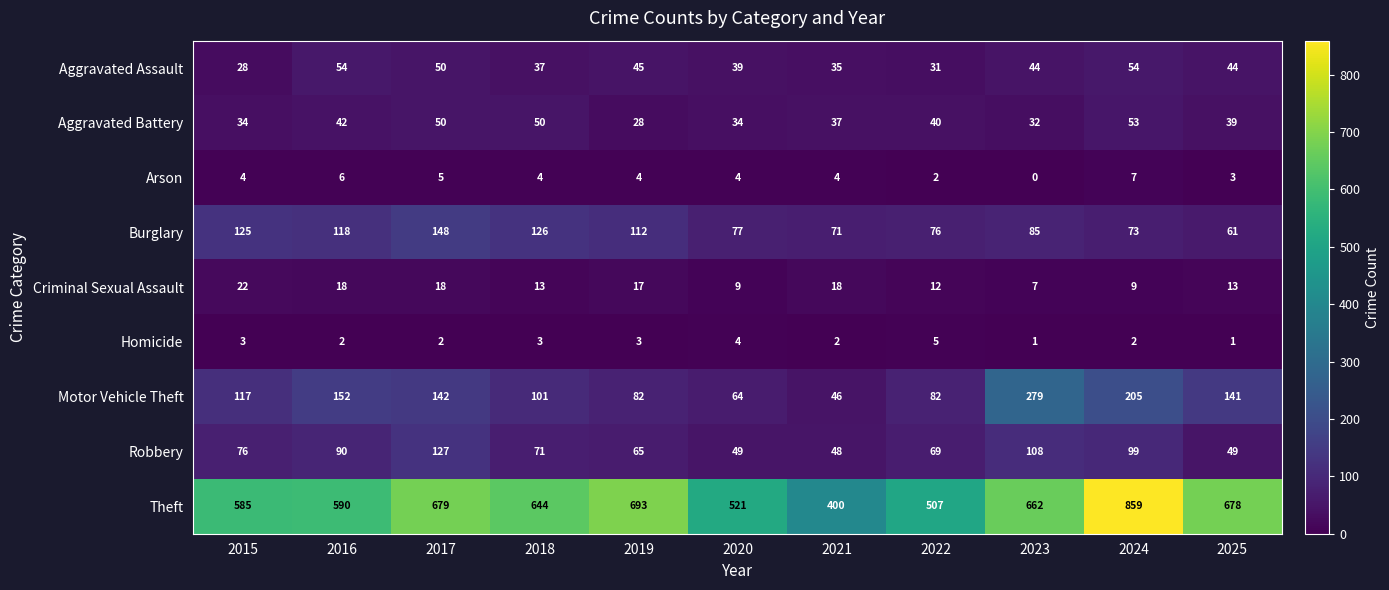

The Criminal Sexual Assault series shows 11 at 2023. True or false?

False